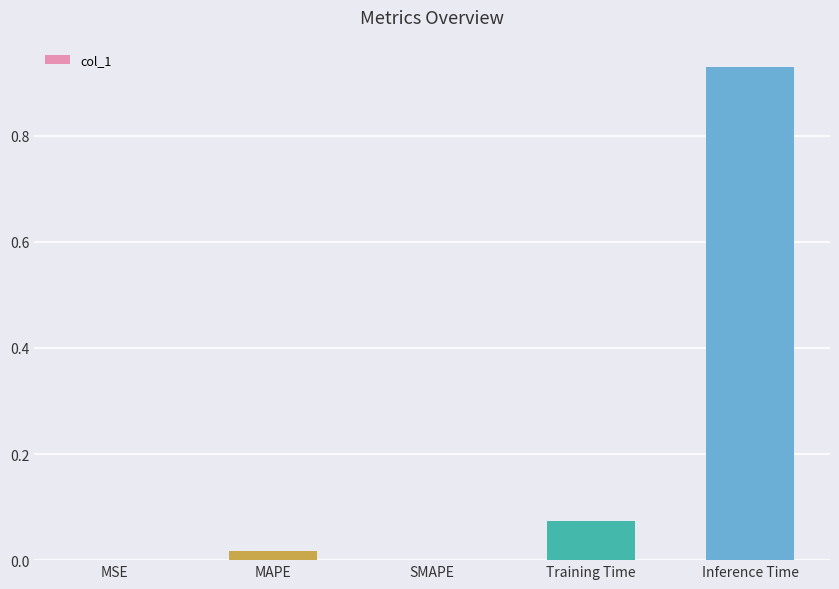

True or false: the data shows 0.0 at MAPE.

True